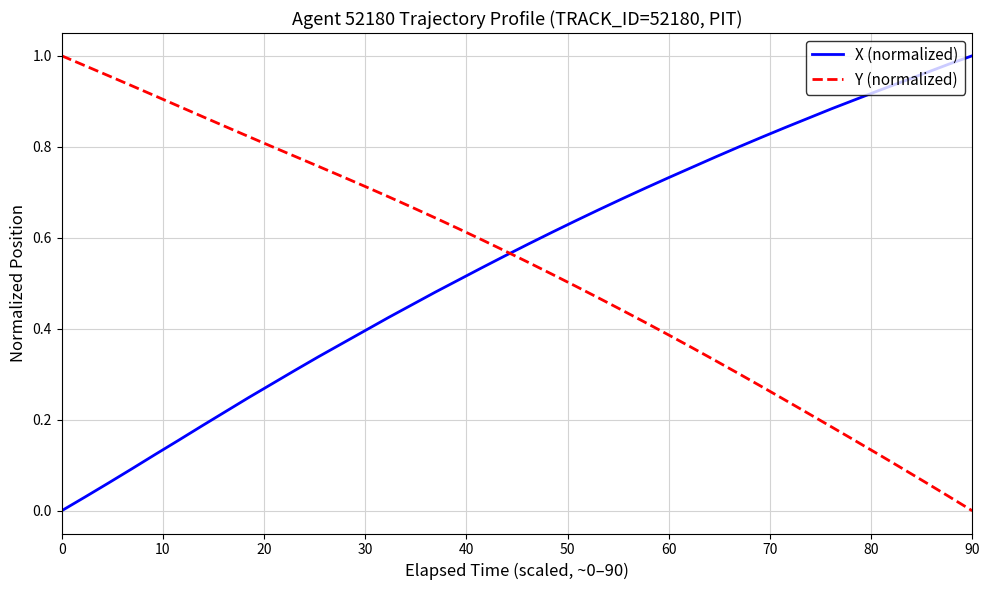

How many values in the Y (normalized) series exceed 0?

39